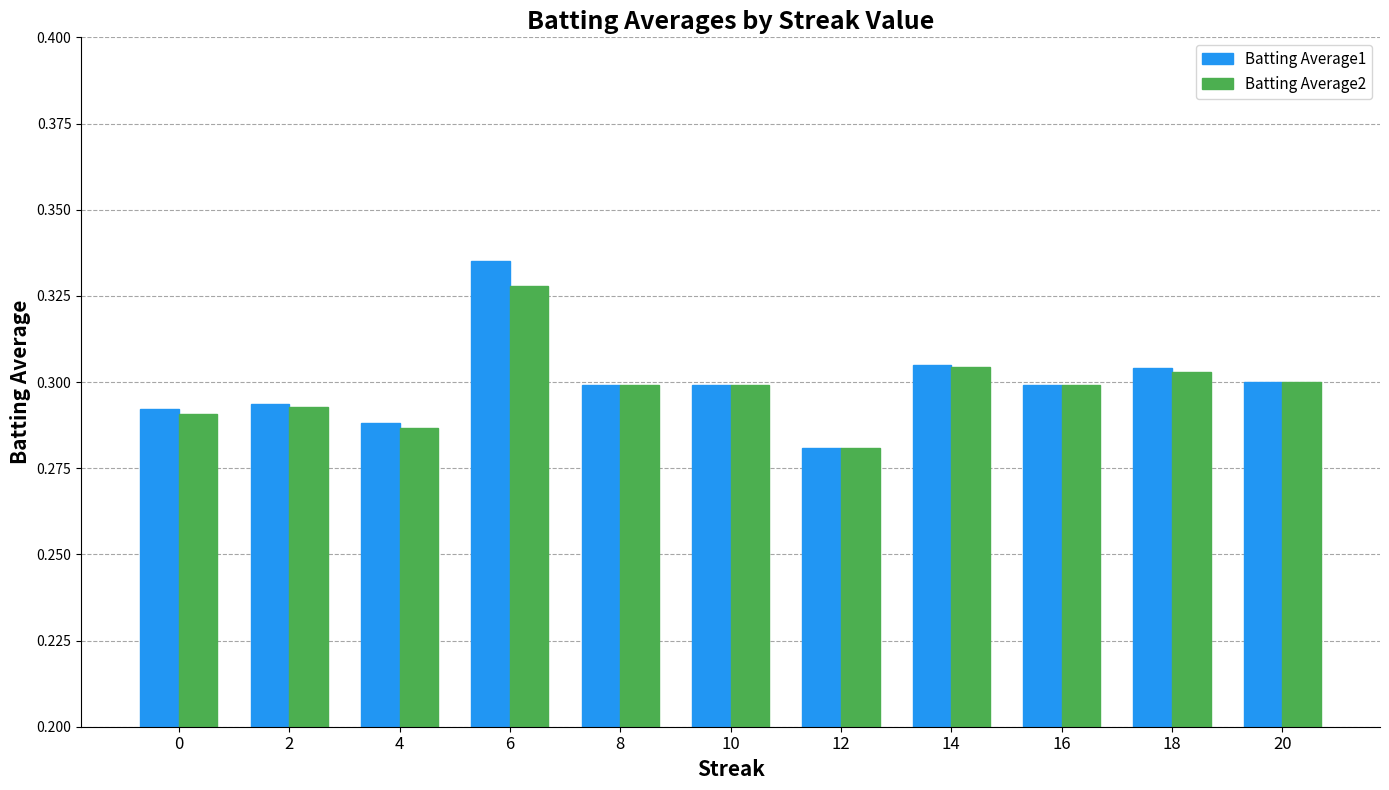

Which category has the lowest value in the Batting Average2 series?

12